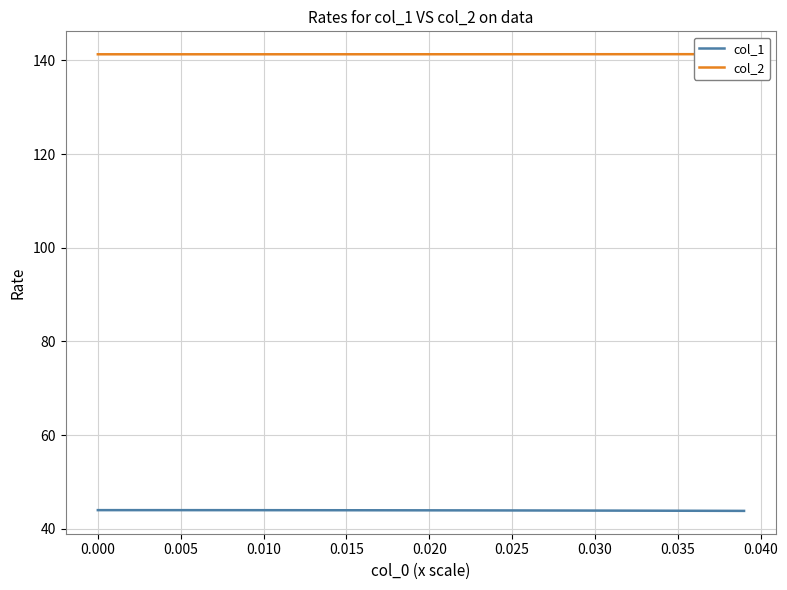

Which series has the largest total across all categories?

col_2